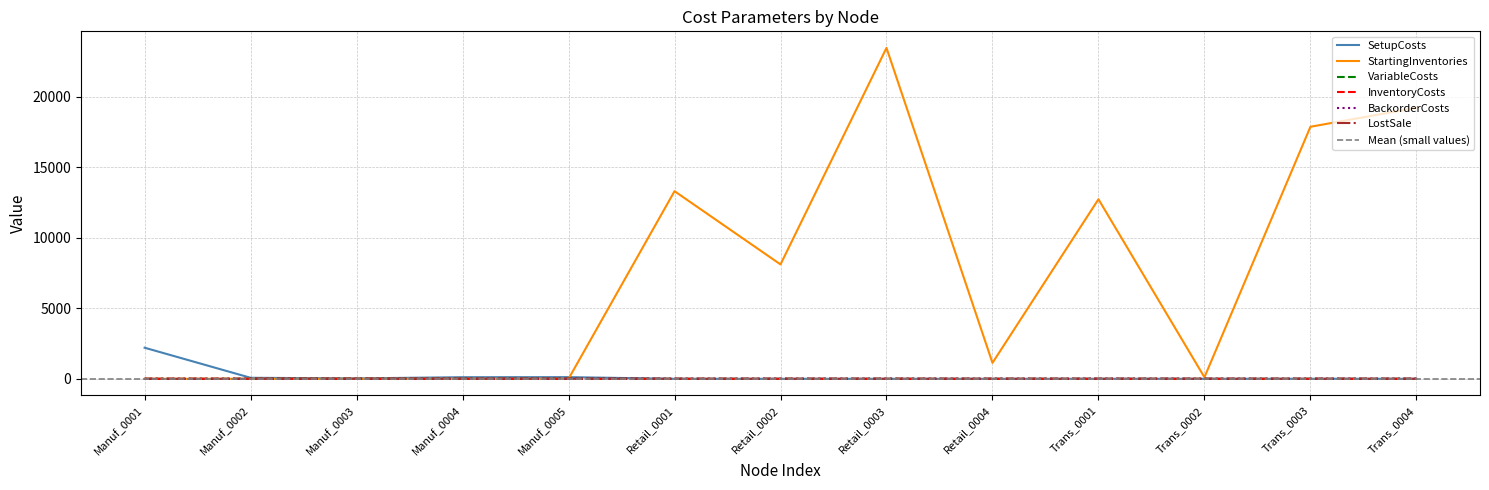

Rank the categories by BackorderCosts value from lowest to highest.

Manuf_0001, Trans_0003, Trans_0004, Trans_0002, Trans_0001, Manuf_0004, Manuf_0005, Retail_0004, Manuf_0003, Retail_0002, Manuf_0002, Retail_0001, Retail_0003